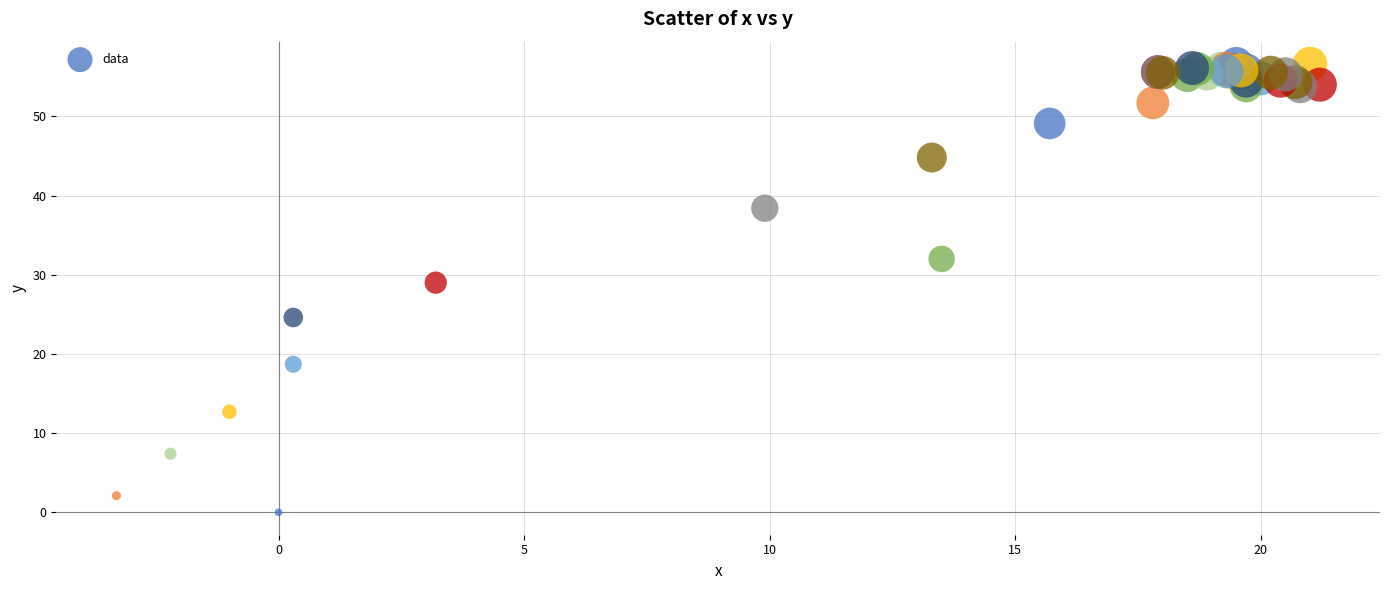

What Y value in the scatter plot is closest to 28?

29.0